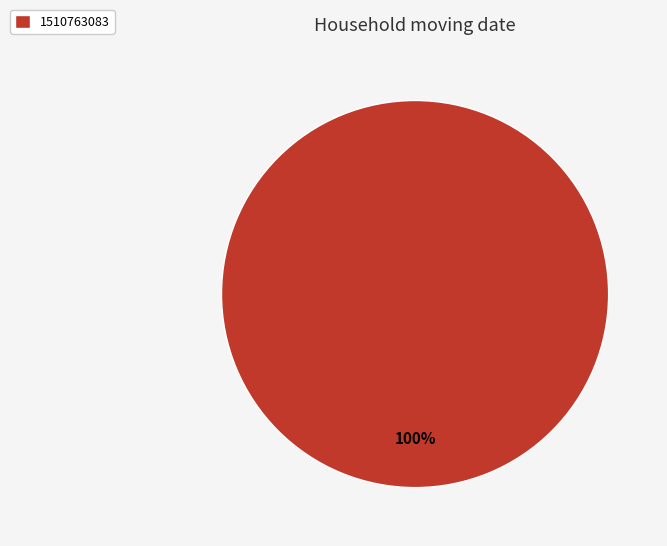

Does 1510763083 represent more than half of the total?

Yes